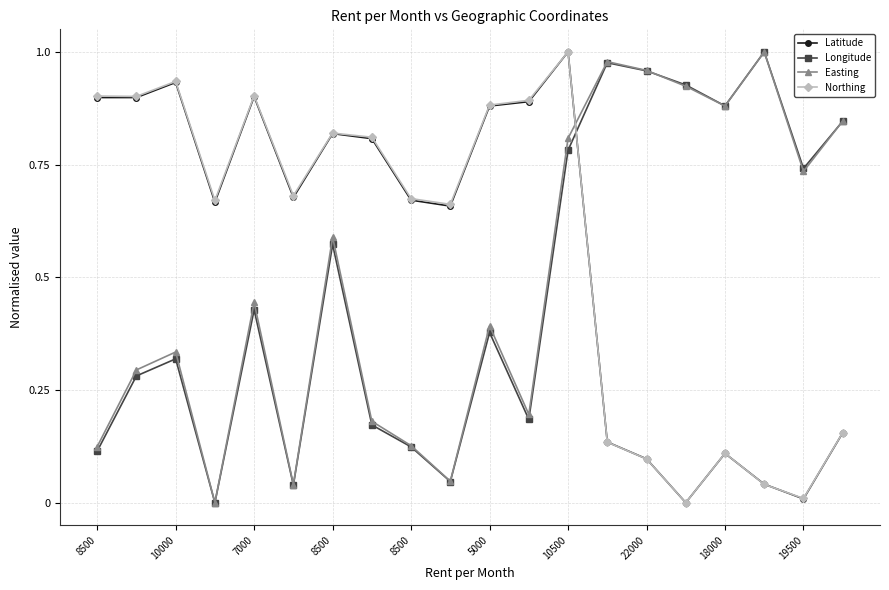

How many data points does each series have?

20